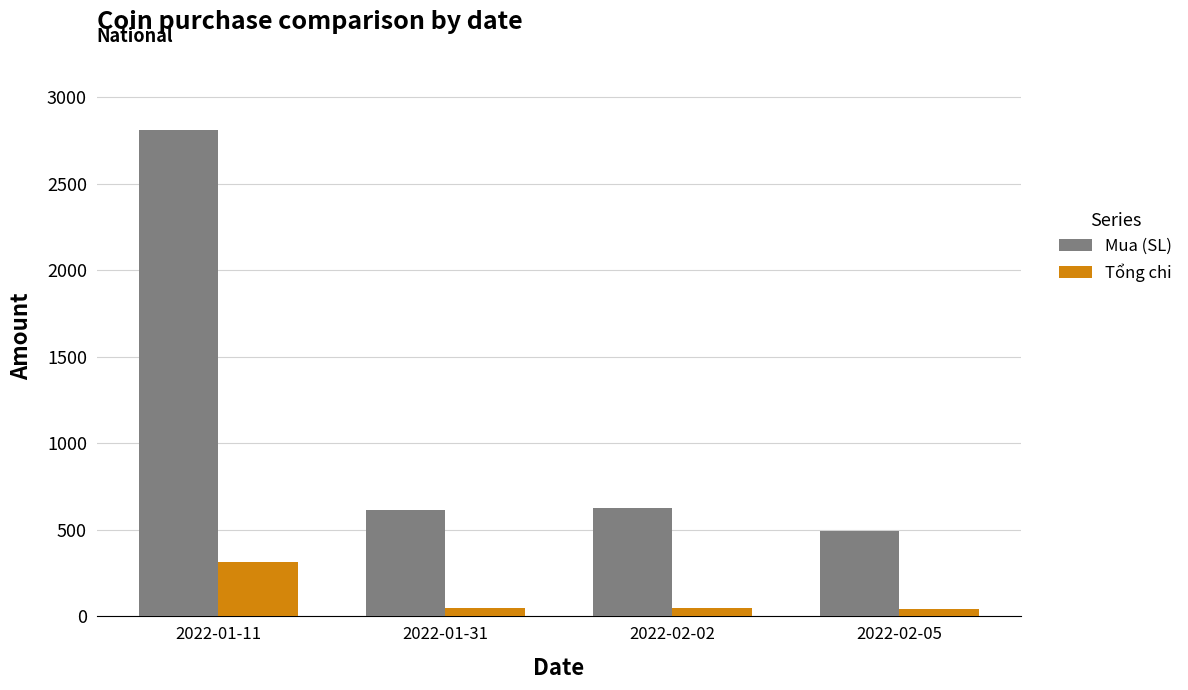

What is the greatest value displayed?

2811.5